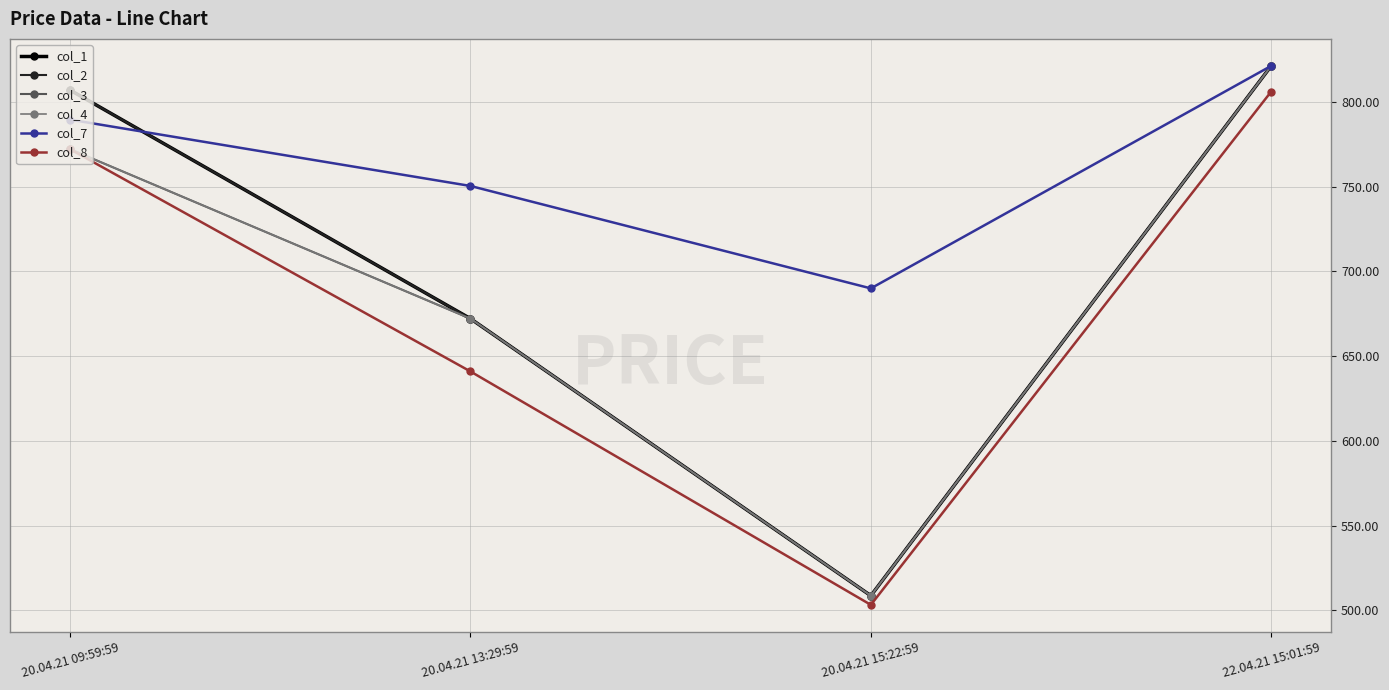

Does the chart have visible grid lines?

Yes